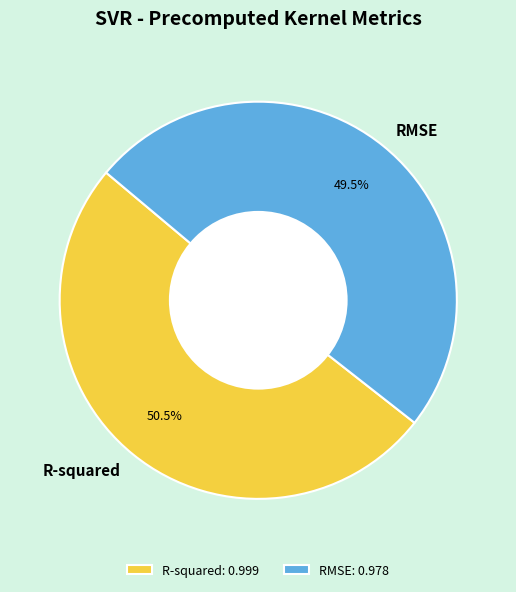

Combined, do RMSE and R-squared account for over 50%?

Yes